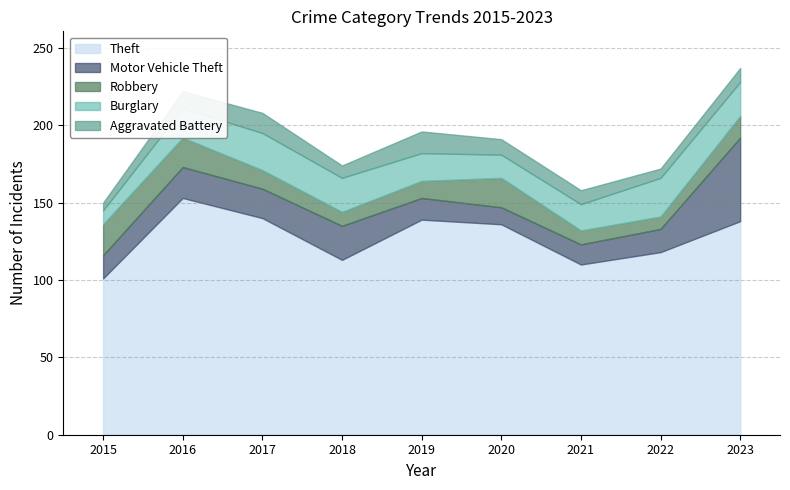

What is the value of the Robbery point at the 5th from the left?

11